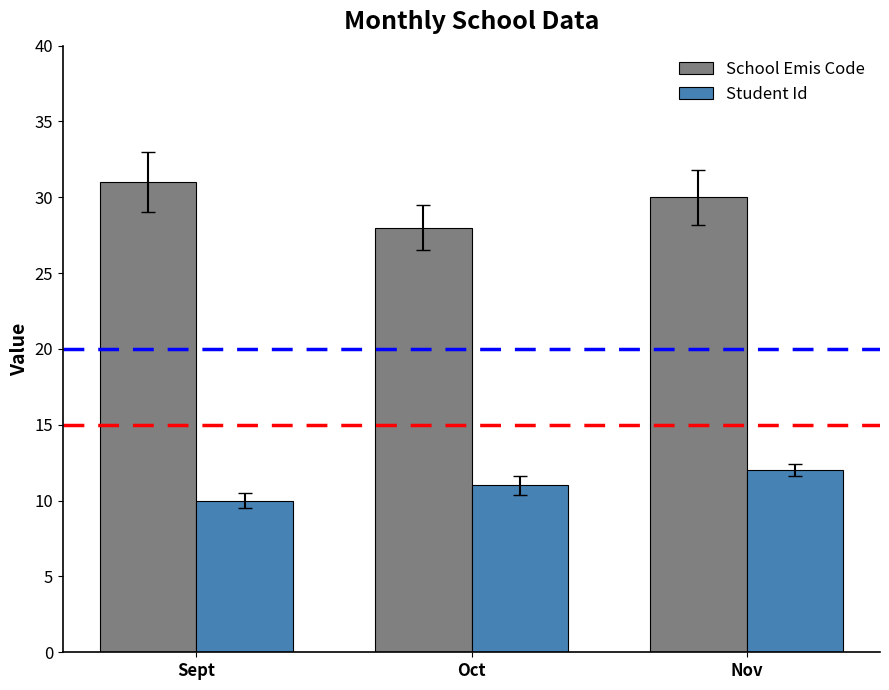

Which category has the lowest value in the School Emis Code series?

Oct